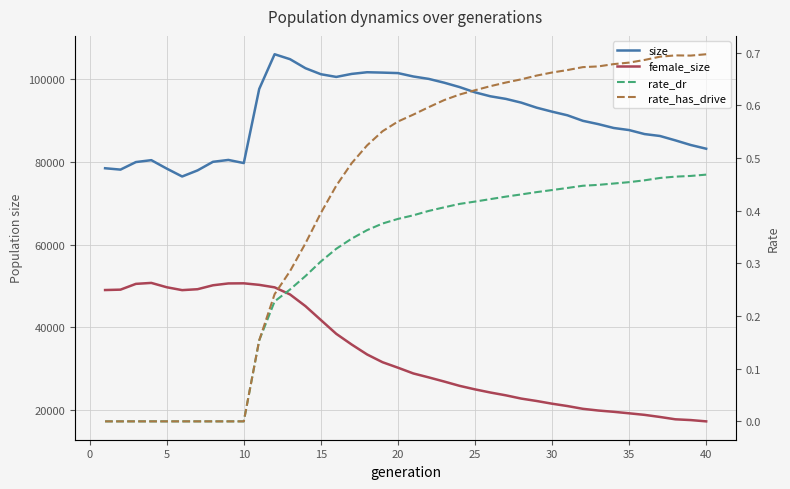

Is this an area chart (filled region under the line)?

No